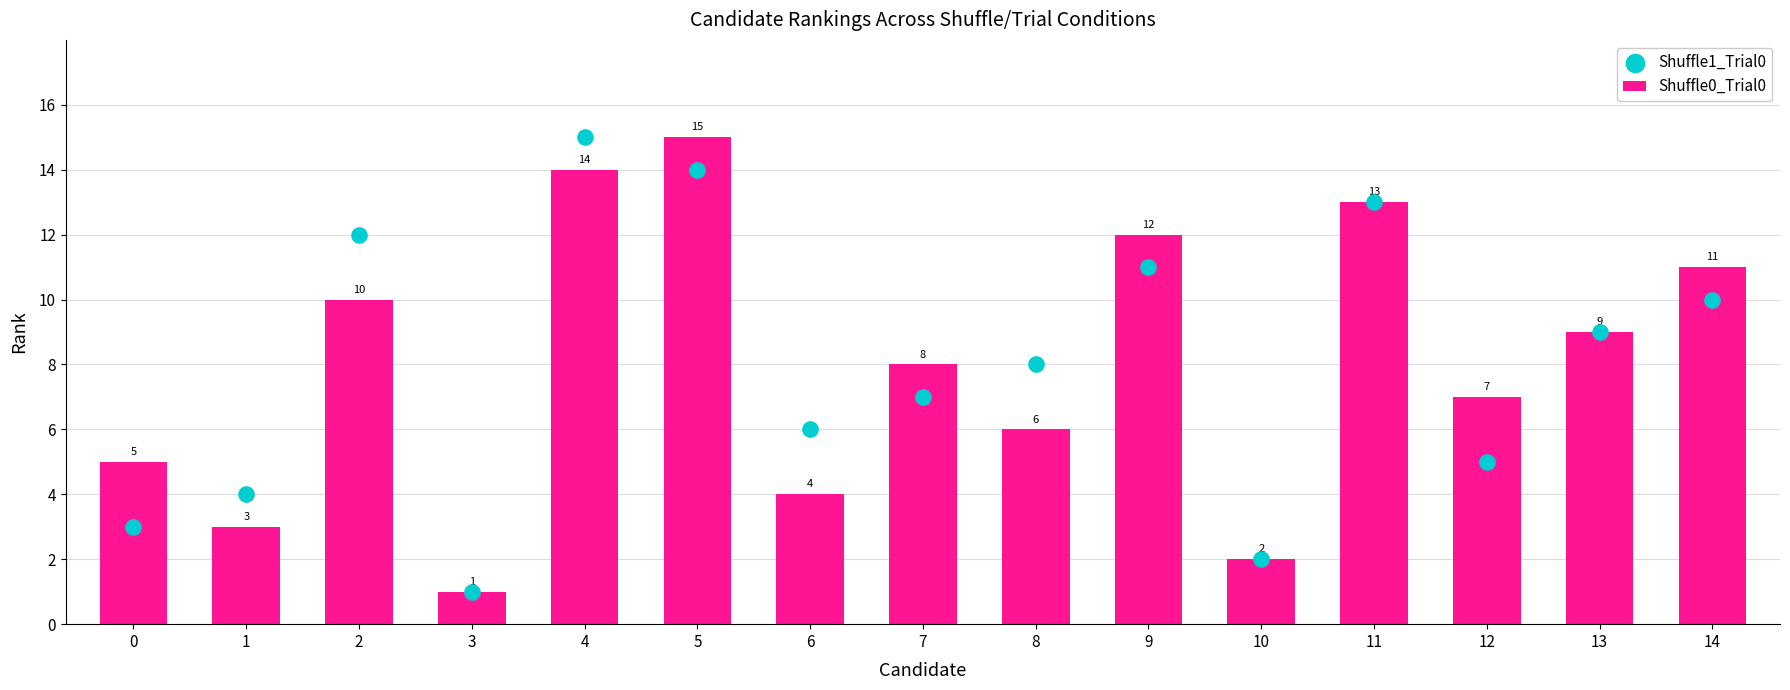

Which series has the largest total across all categories?

Shuffle0_Trial0